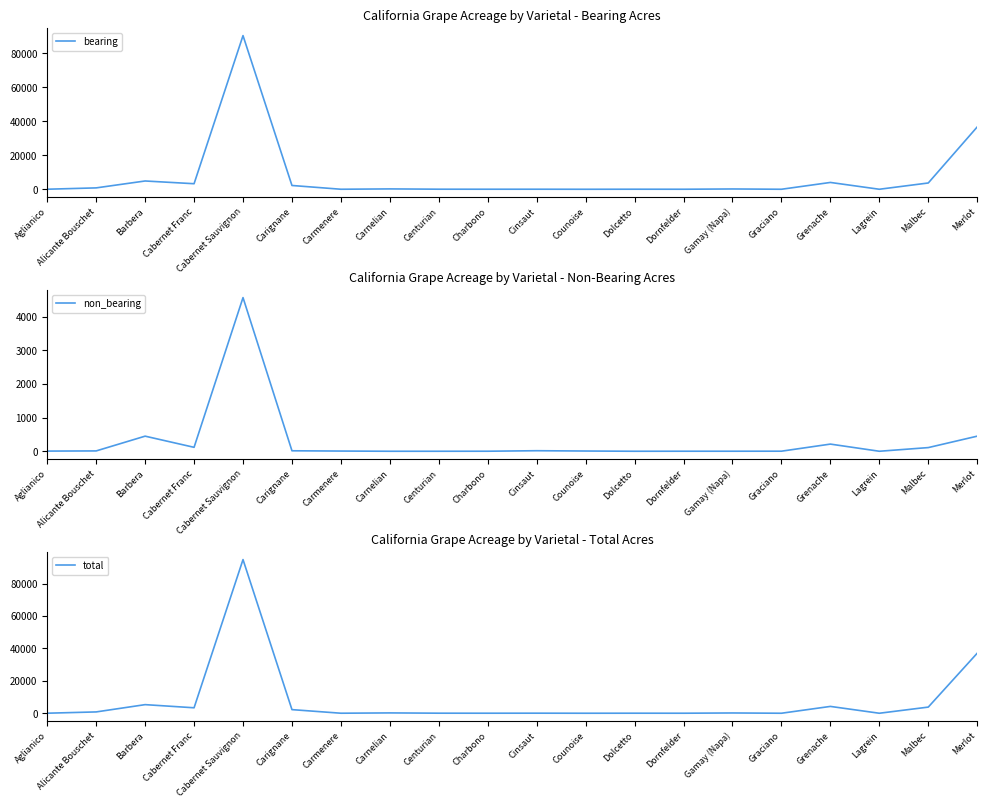

In total, how many points are lower than both neighbors (excluding endpoints)?

7